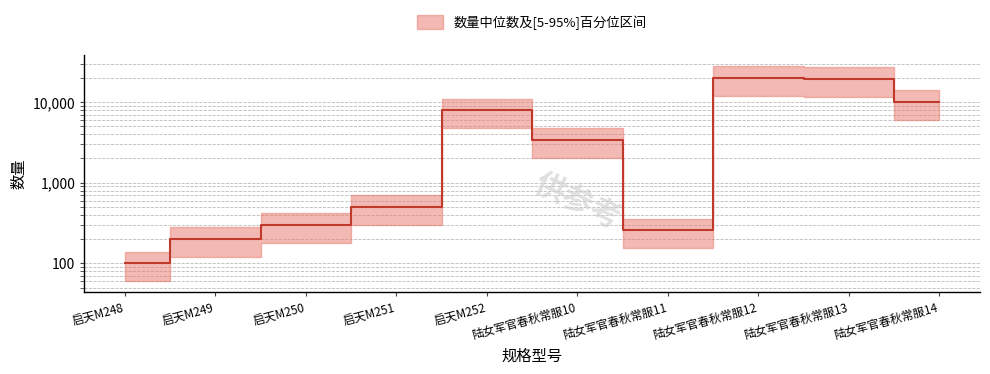

Rank the categories by value from lowest to highest.

启天M248, 启天M249, 陆女军官春秋常服11, 启天M250, 启天M251, 陆女军官春秋常服10, 启天M252, 陆女军官春秋常服14, 陆女军官春秋常服13, 陆女军官春秋常服12